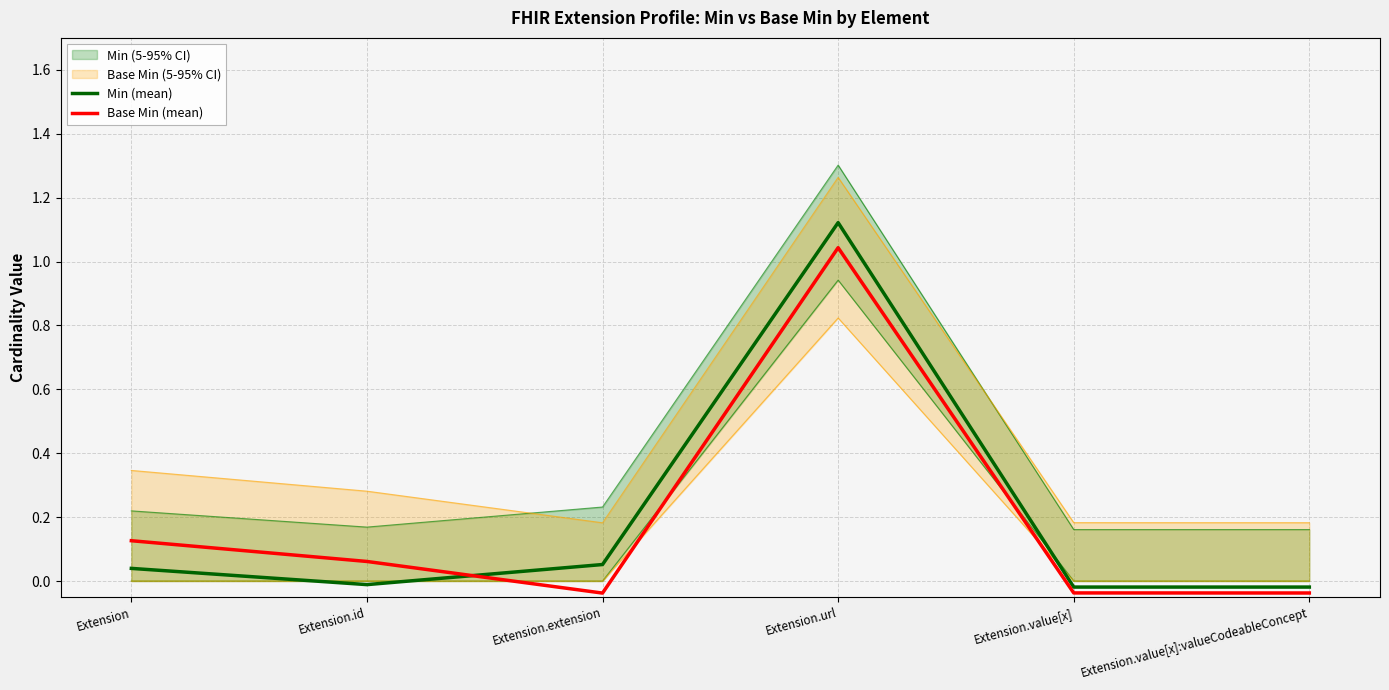

In Min (mean), how many points are higher than both neighbors (excluding endpoints)?

1